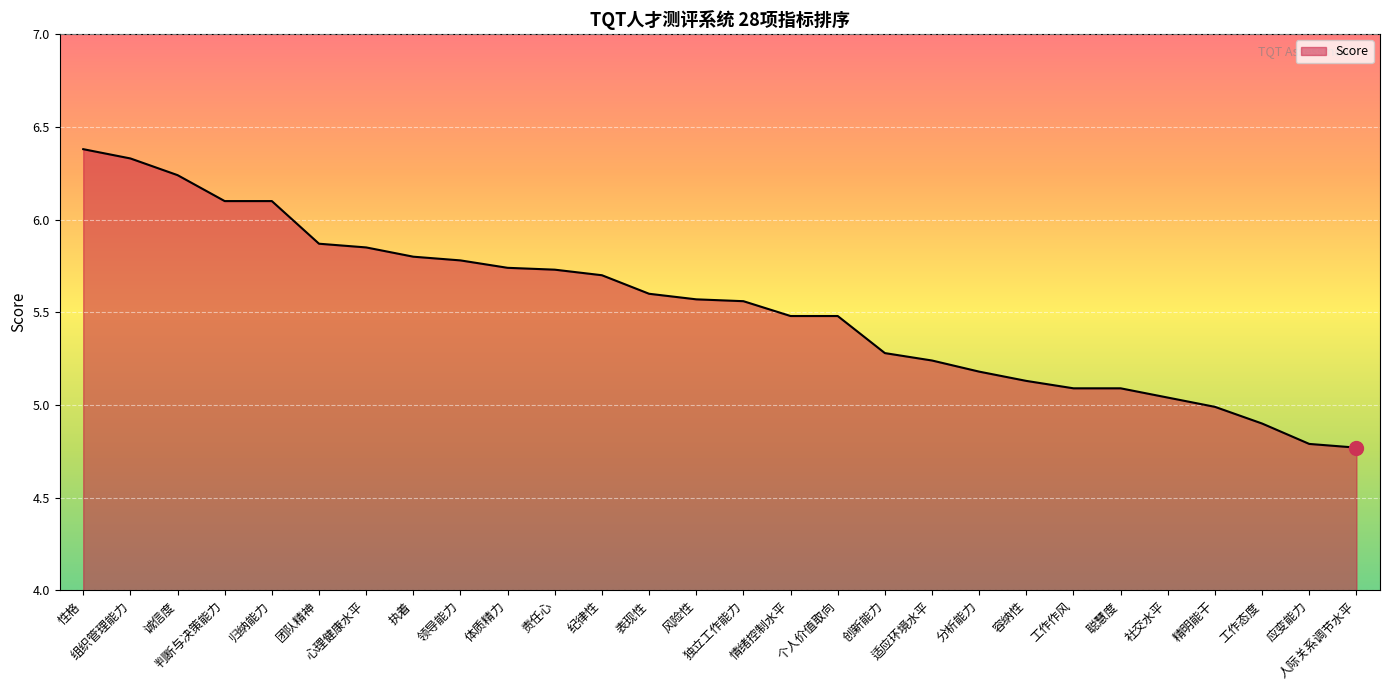

Which has a higher value, 执着 or 个人价值取向?

执着